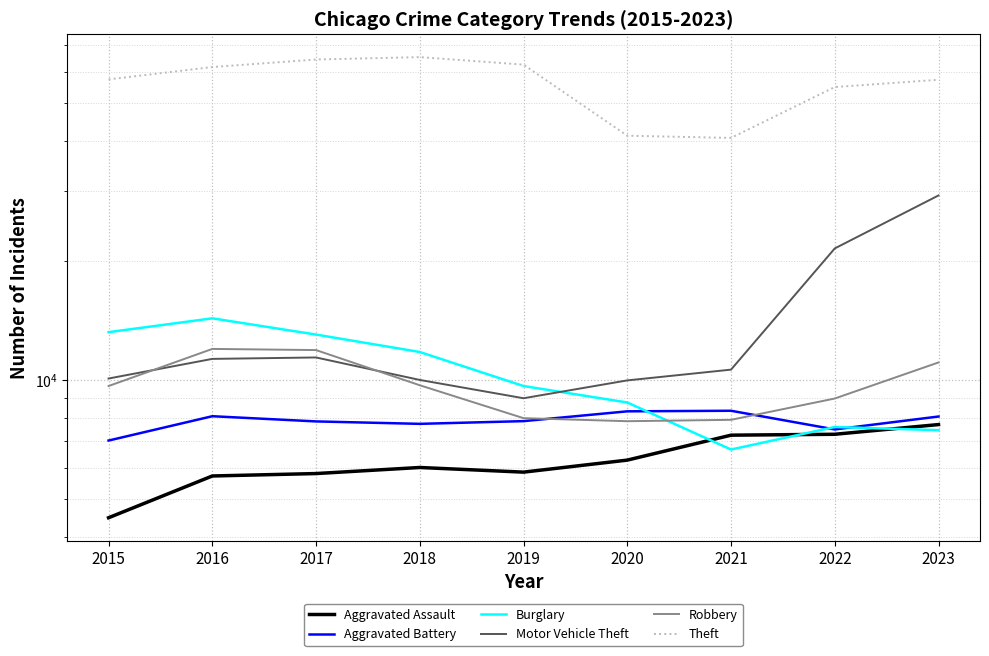

Reading left to right, transcribe all the data shown in this chart.

Aggravated Assault: 4480	5712	5793	6001	5841	6264	7242	7280	7703
Aggravated Battery: 7019	8086	7845	7735	7858	8319	8347	7488	8072
Burglary: 13184	14289	13001	11747	9638	8758	6662	7594	7456
Motor Vehicle Theft: 10068	11286	11380	9985	8977	9959	10602	21457	29201
Robbery: 9638	11960	11880	9681	7995	7855	7918	8963	11055
Theft: 57350	61622	64386	65288	62493	41328	40807	54858	57220